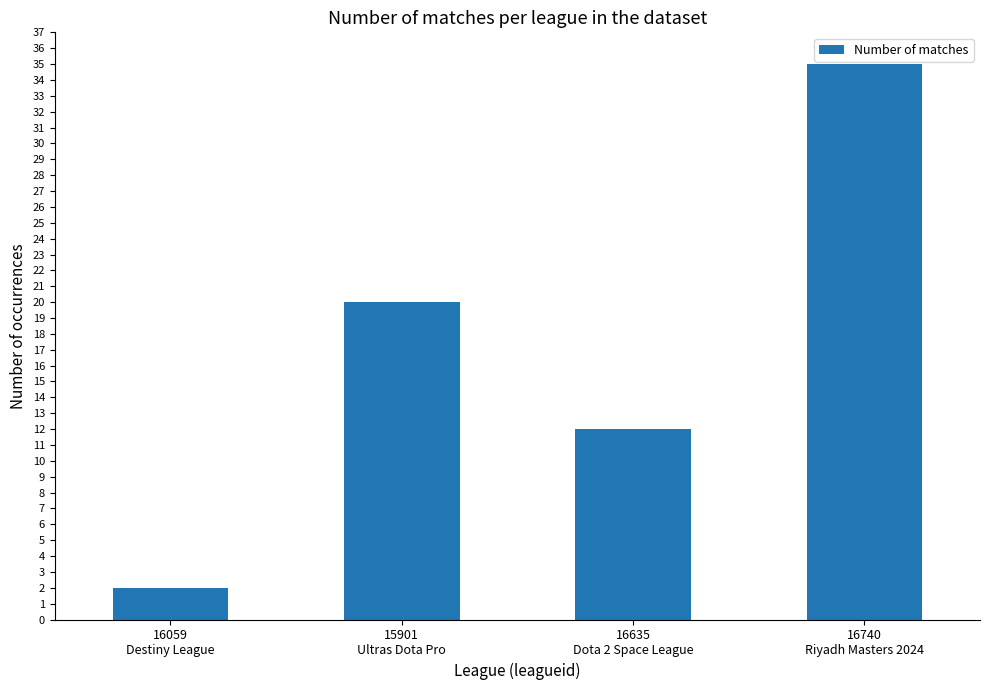

True or false: the data shows 3 at 16635
Dota 2 Space League.

False